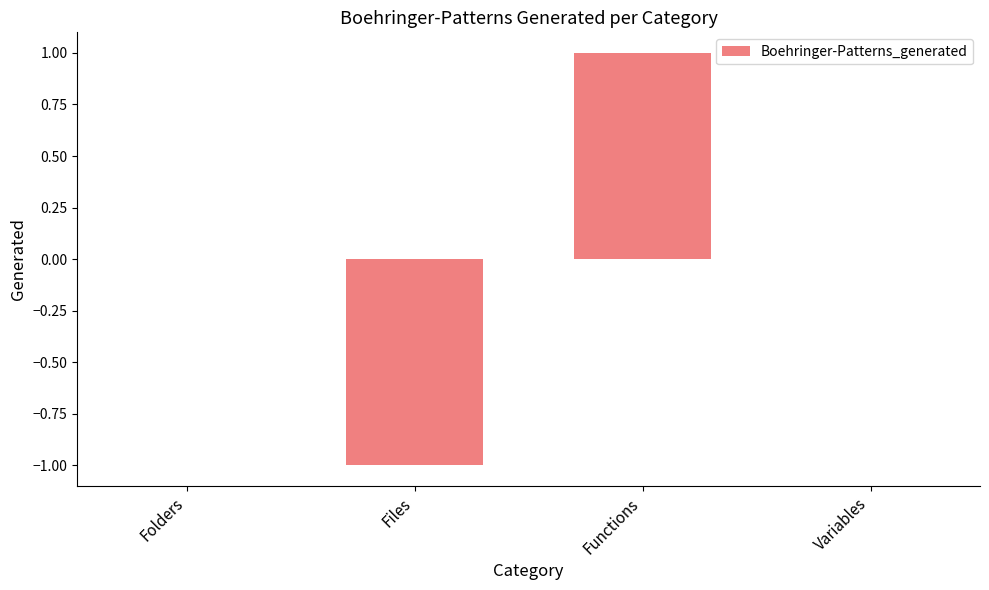

How many categories are shown in the chart?

4